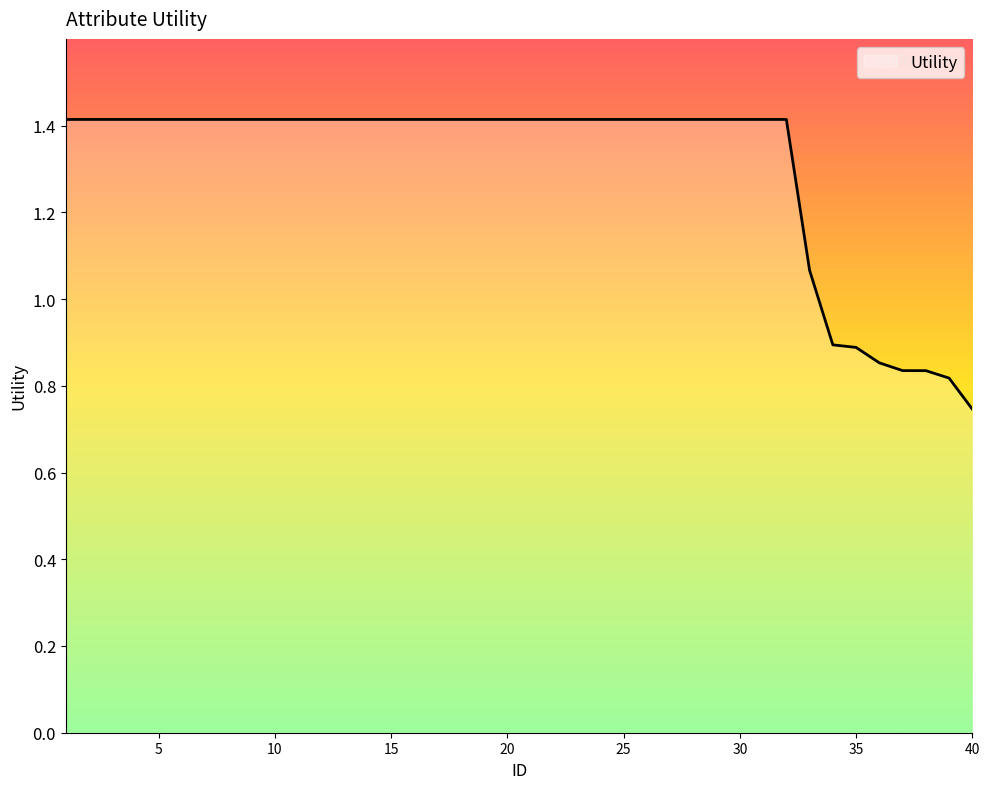

What is the greatest value displayed?

1.4